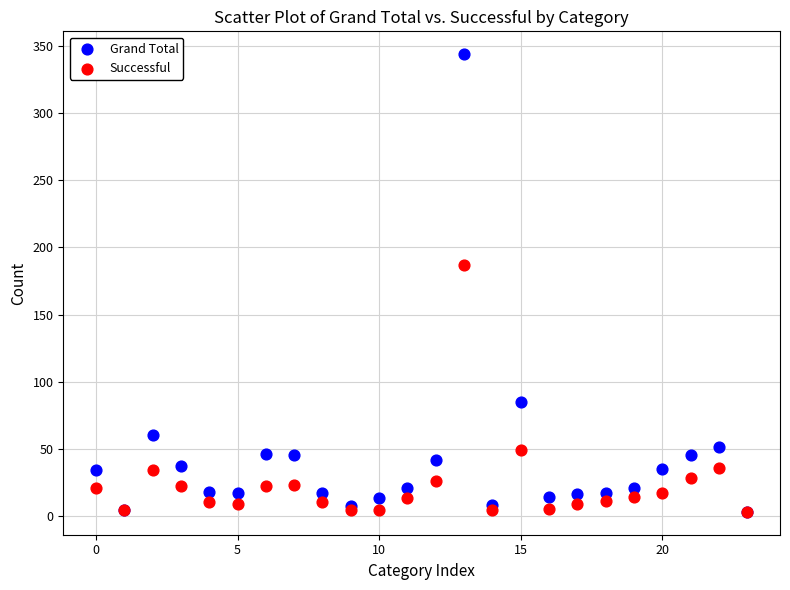

In the Grand Total series, what Y value is closest to 173?

85